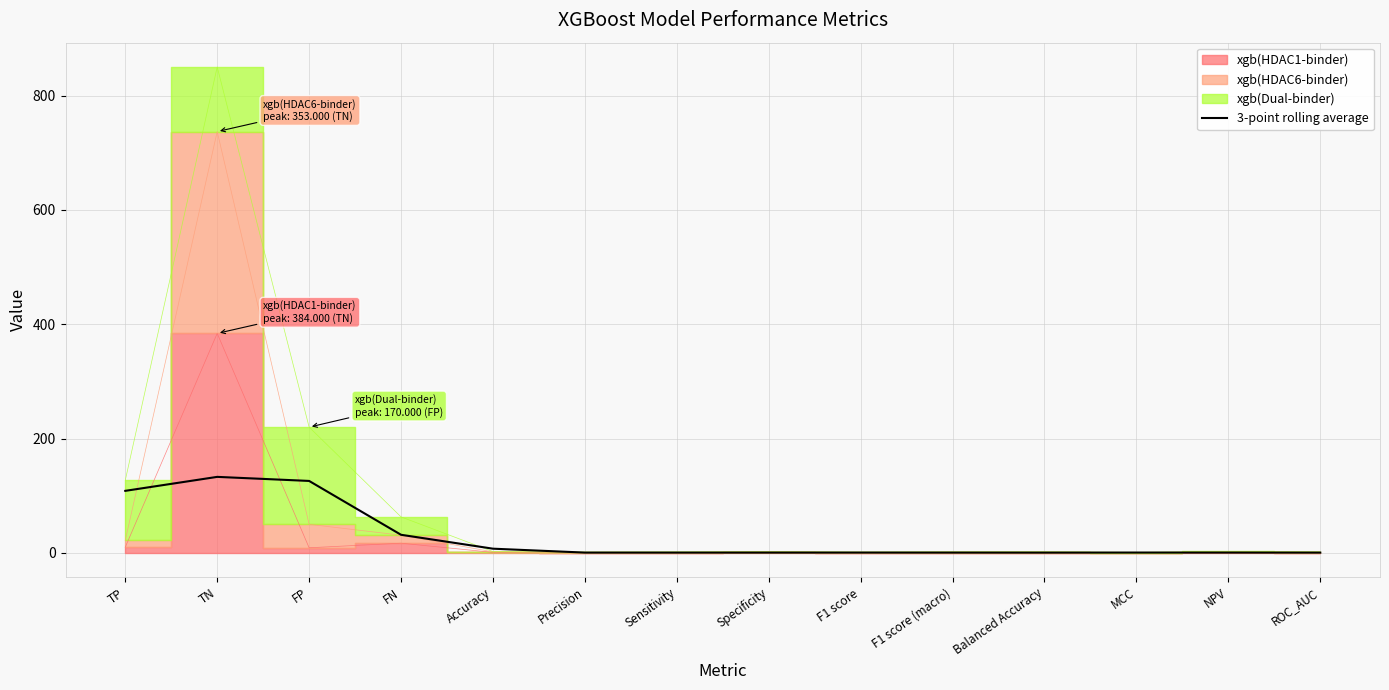

List the labels in order of value, smallest first.

Balanced Accuracy, ROC_AUC, Sensitivity, F1 score (macro), Precision, Specificity, F1 score, MCC, NPV, Accuracy, FN, TP, FP, TN